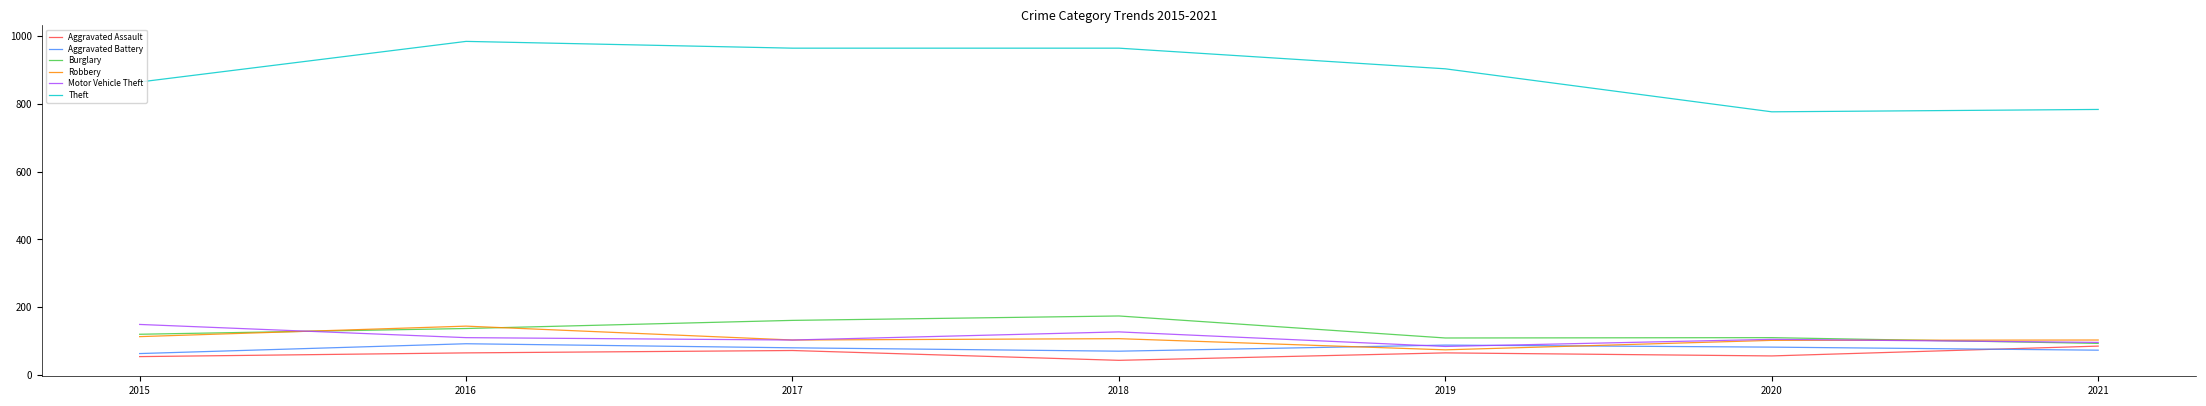

At which label does Burglary reach its peak?

2018